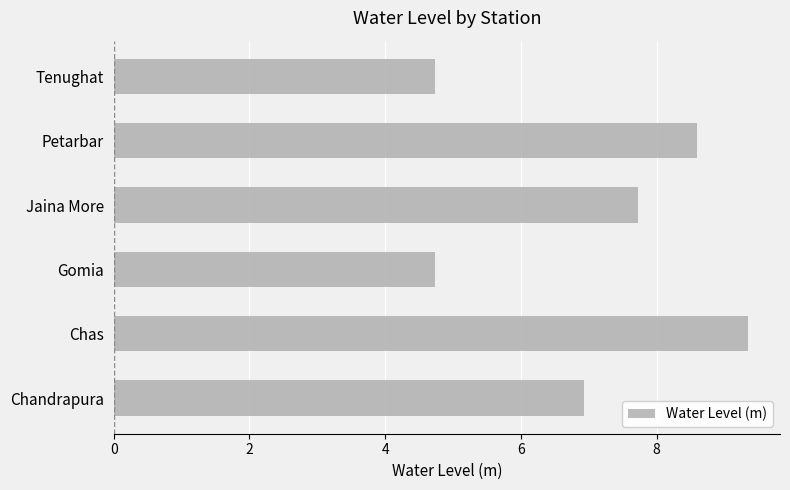

What is the difference between the maximum and minimum values?

4.6